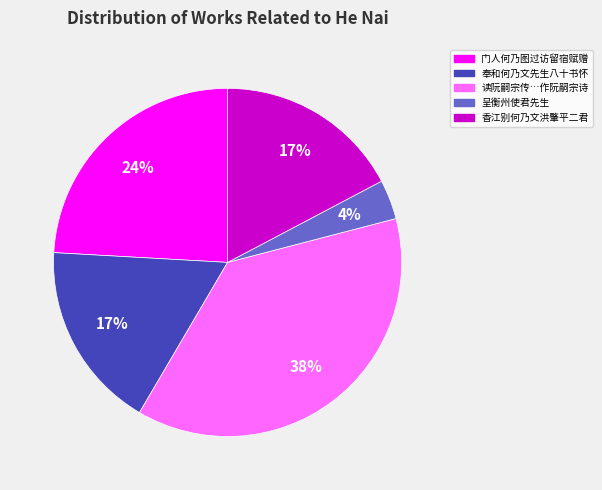

To the nearest percent, what is the average slice percentage?

20%